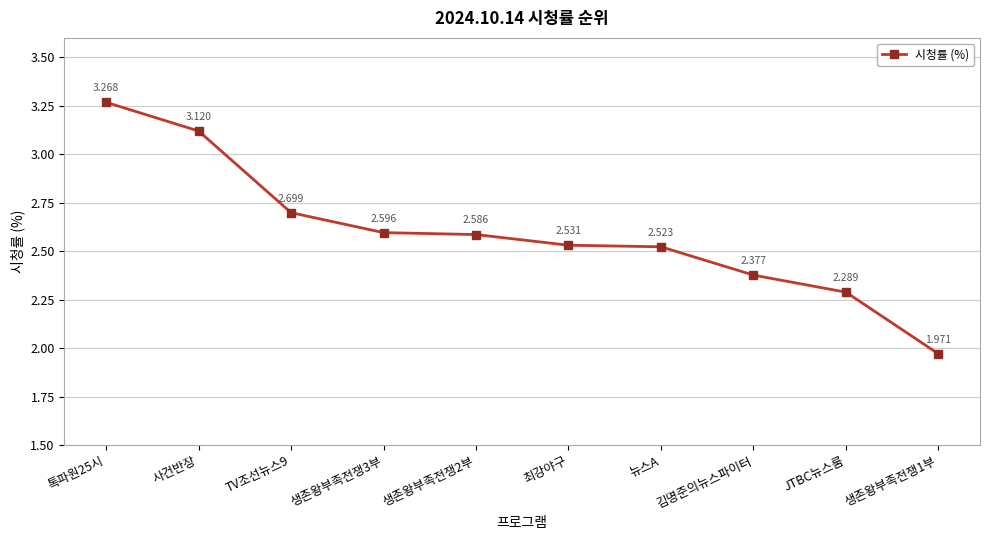

What is the change in value from 사건반장 to 생존왕부족전쟁3부?

-0.5